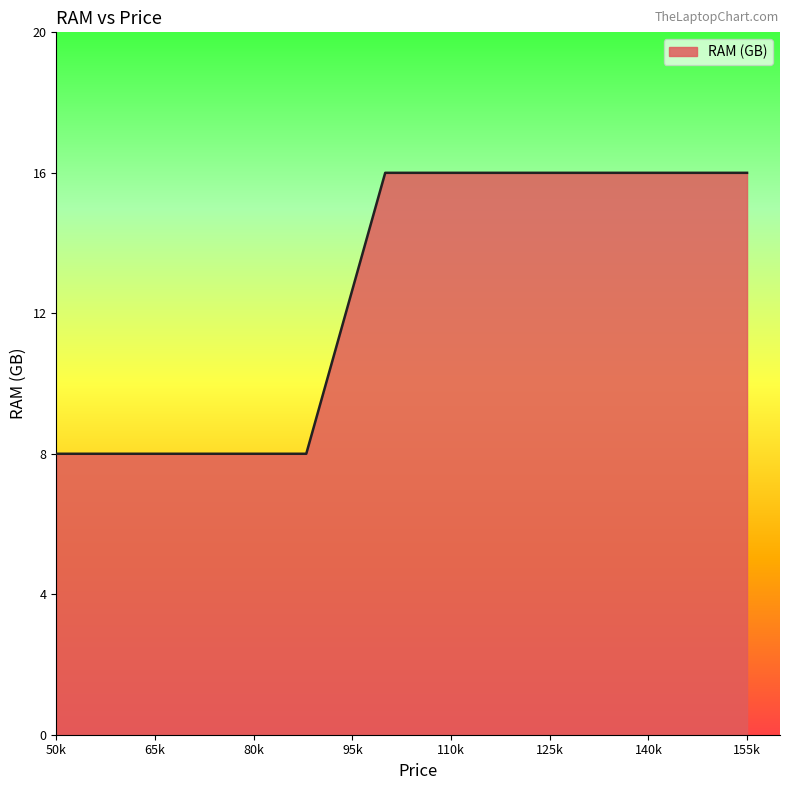

What is the maximum value shown in the chart?

16